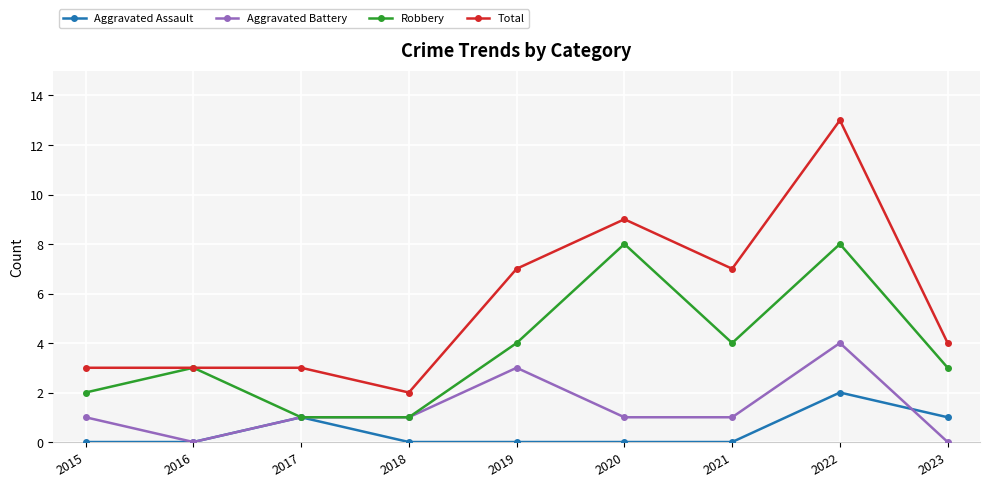

Reading left to right, what are all the values shown in this chart?

Aggravated Assault: 0	0	1	0	0	0	0	2	1
Aggravated Battery: 1	0	1	1	3	1	1	4	0
Robbery: 2	3	1	1	4	8	4	8	3
Total: 3	3	3	2	7	9	7	13	4